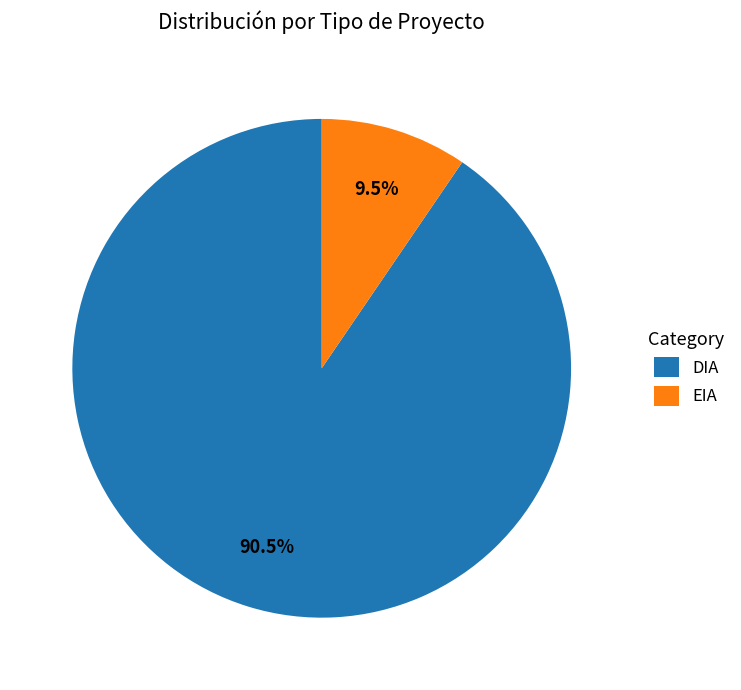

How many segments does this pie chart have?

2